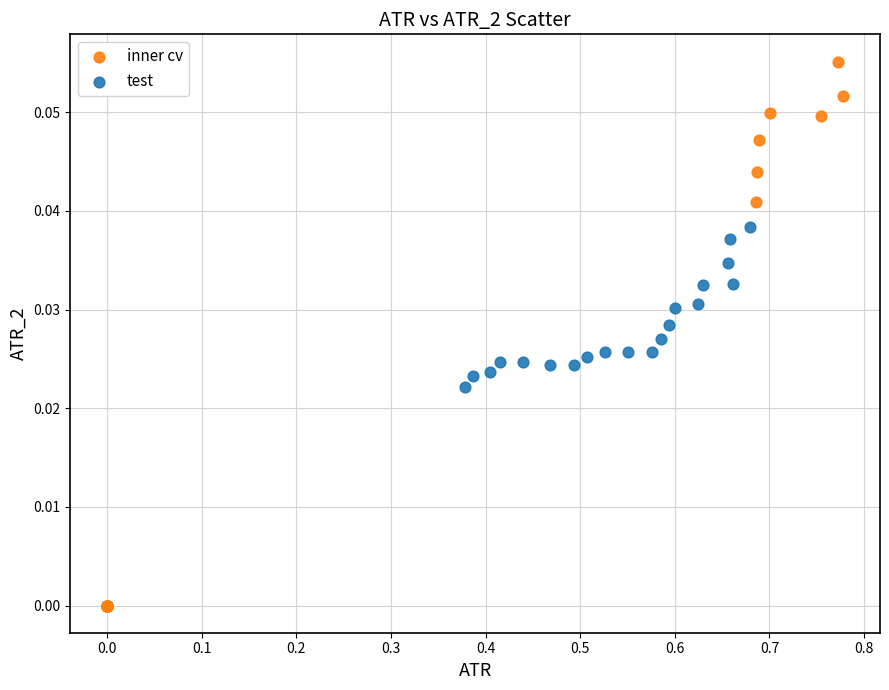

Which series contains the lowest Y value?

inner cv